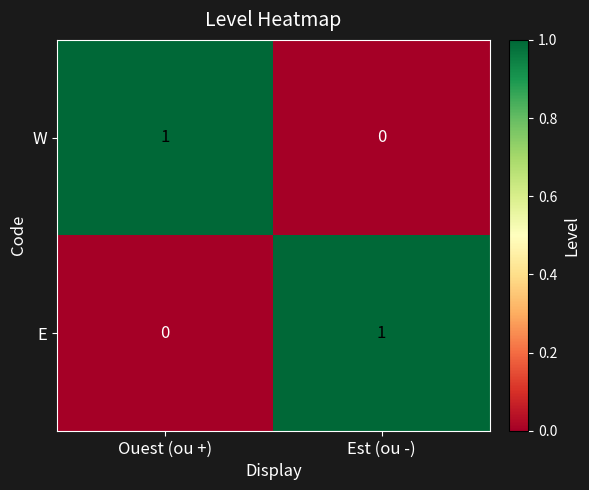

Where is E nearest to the value 0?

Ouest (ou +)